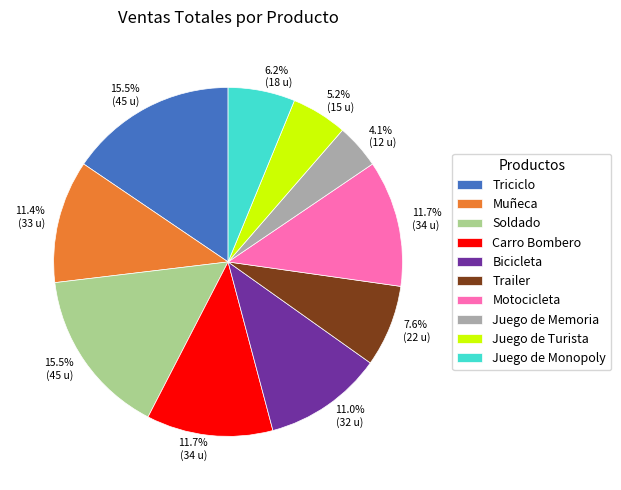

Which has a higher value, Juego de Turista or Juego de Memoria?

Juego de Turista